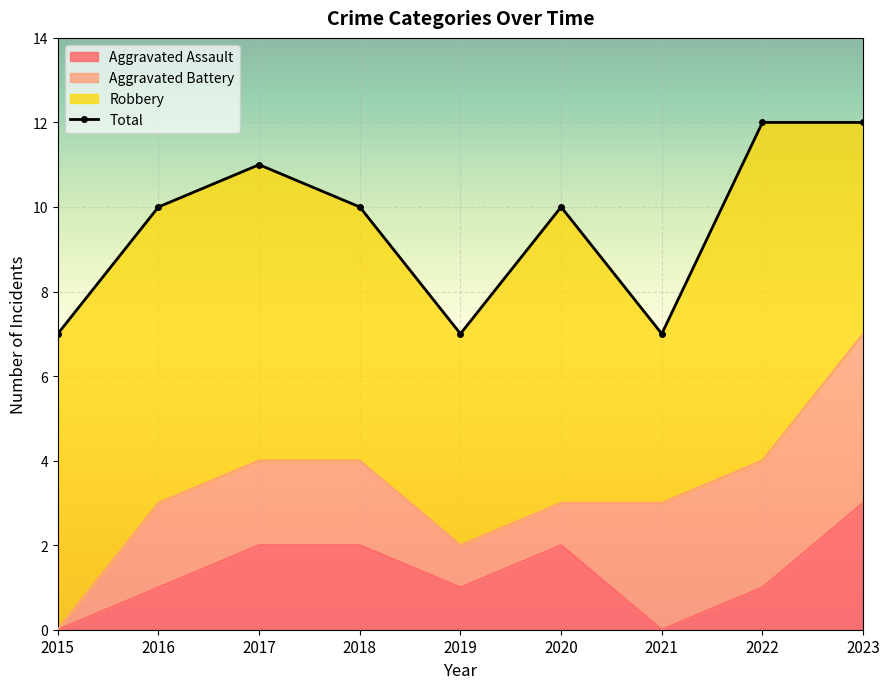

What is the smallest value displayed?

7